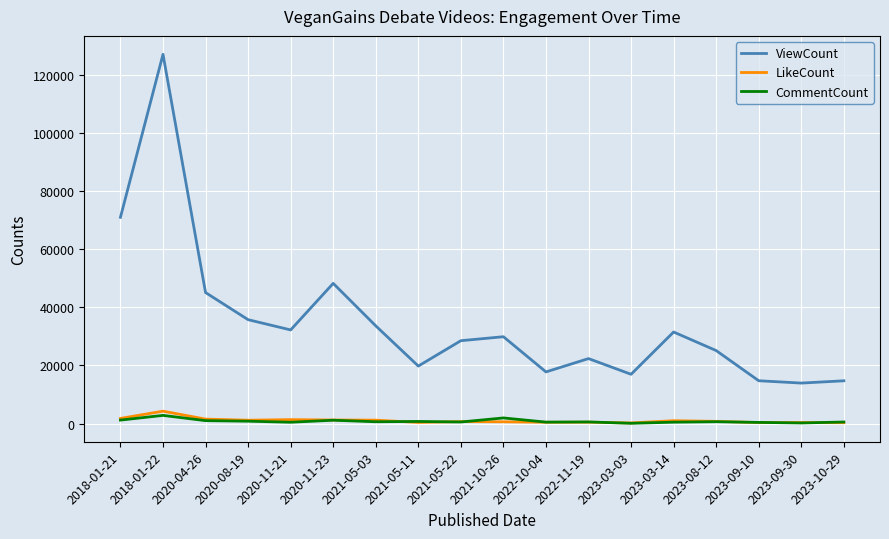

True or false: LikeCount and ViewCount cross at least once.

False